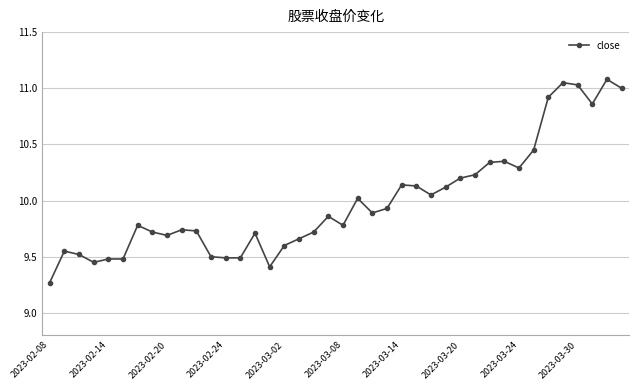

What is the difference between the maximum and second lowest values?

1.7